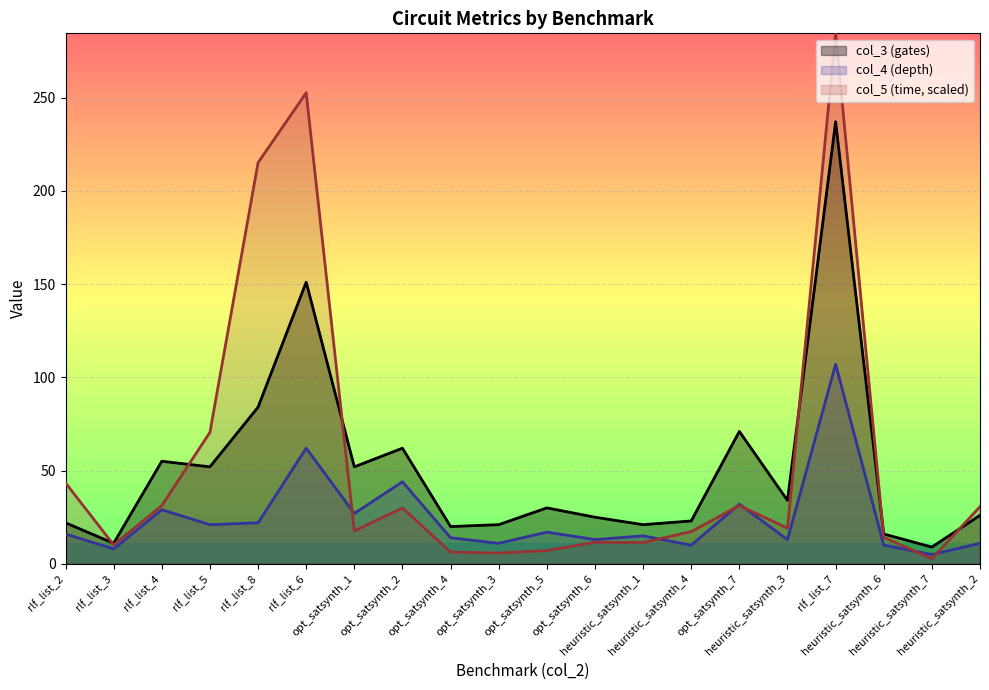

What value does the col_3 (gates) series have at heuristic_satsynth_3?

34.0